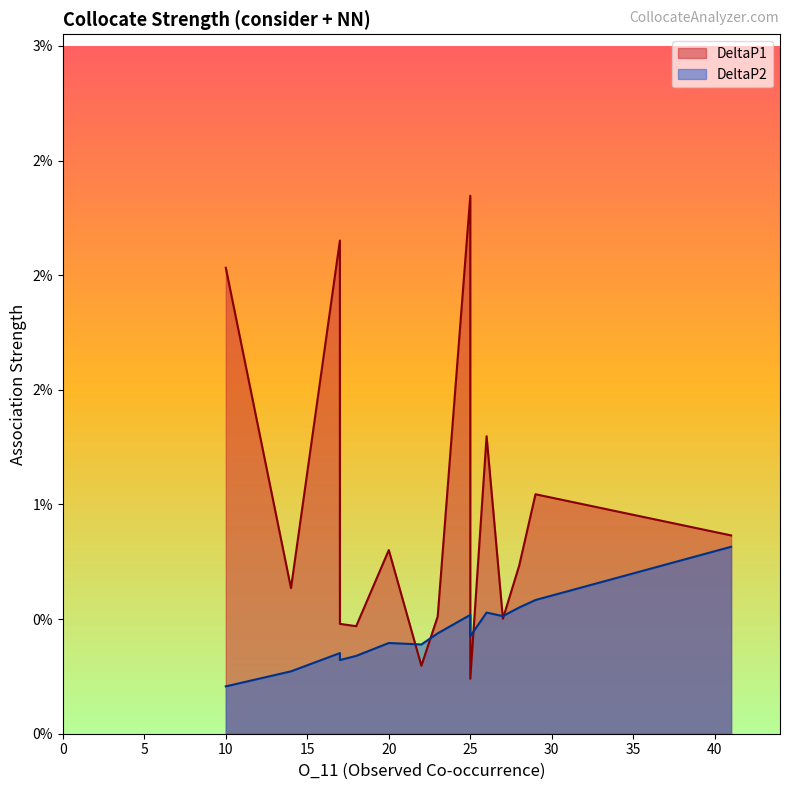

Rank the series by their average value, from highest to lowest.

DeltaP1, DeltaP2